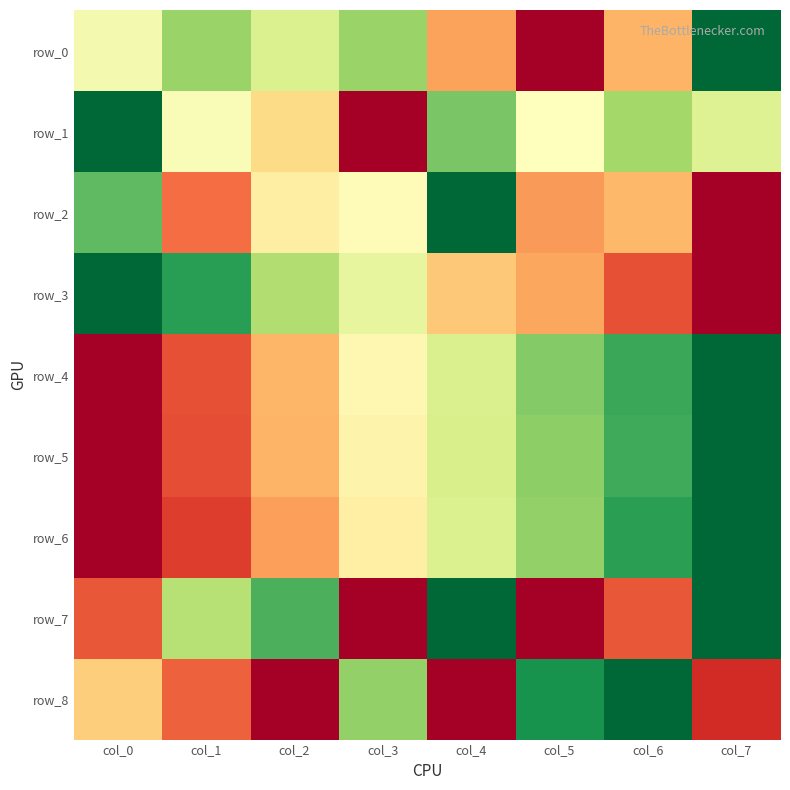

The row_5 series shows 1.0 at col_7. True or false?

True